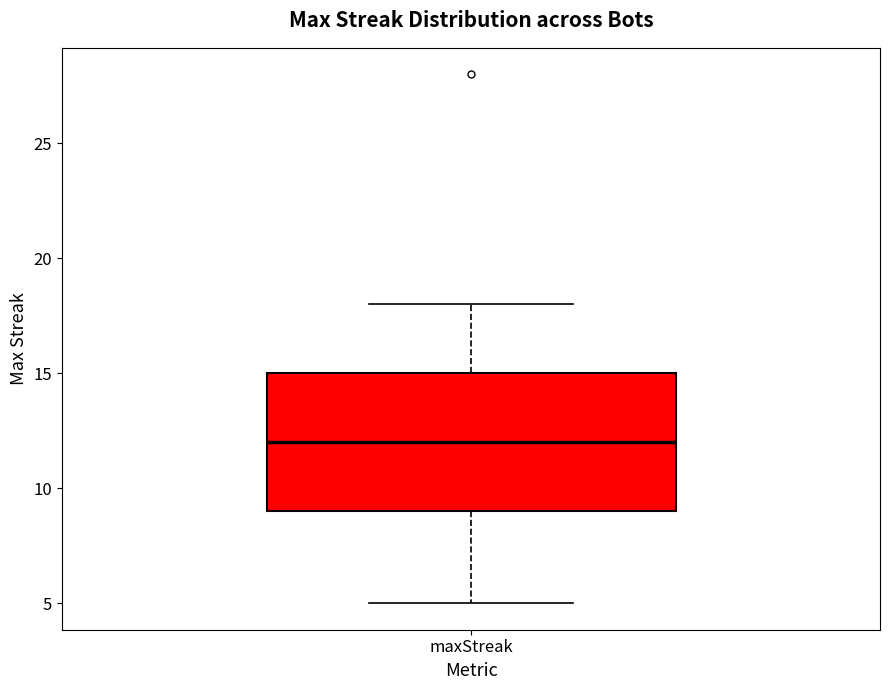

Where does the upper whisker of the box for maxStreak end on the y-axis? The values are not printed on the chart, so give them approximately, as read against the axis.

18